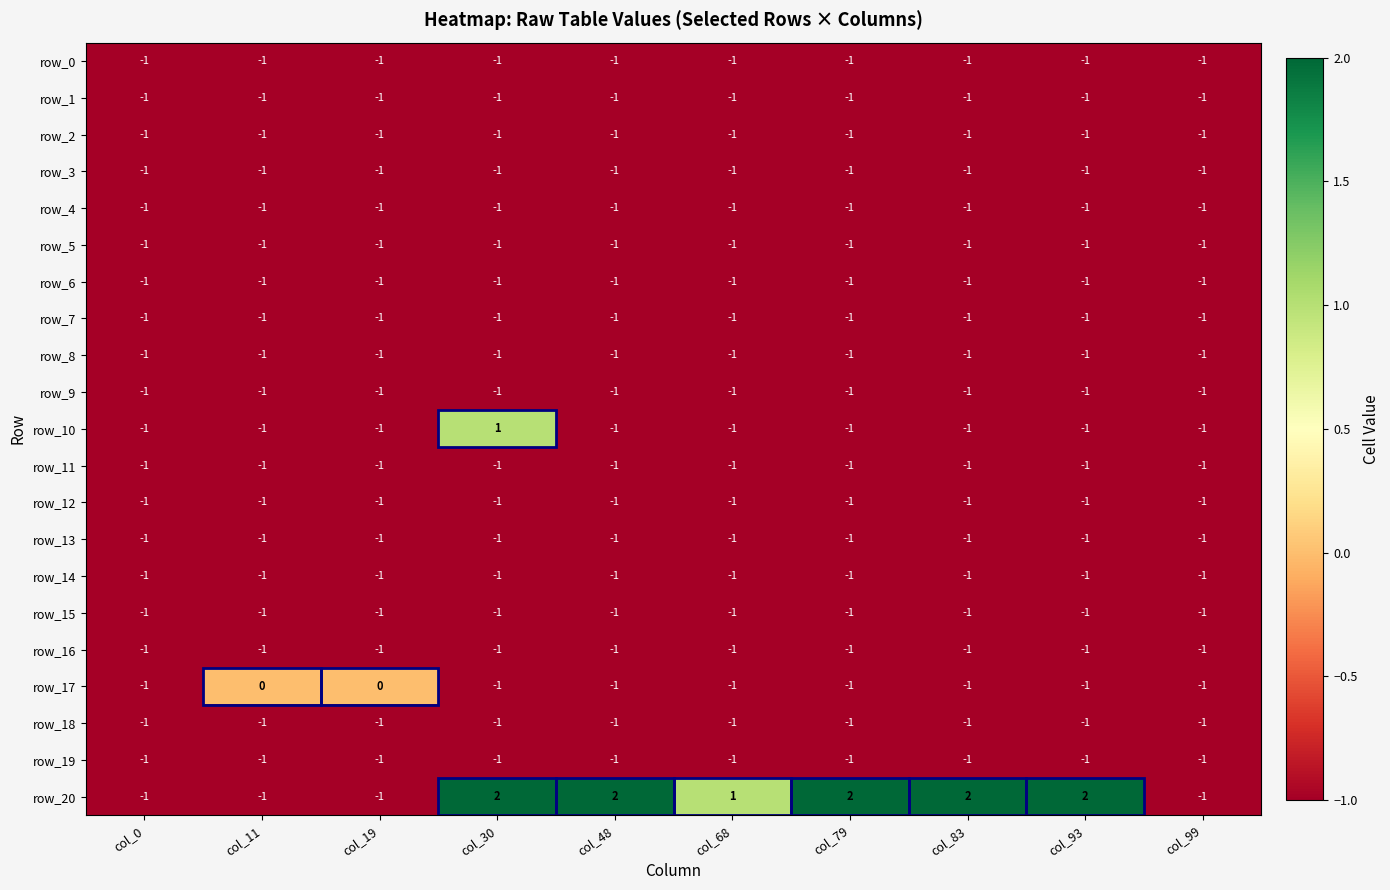

Reading right to left, what are all the values shown in this chart?

row_0: col_99=-1	col_93=-1	col_83=-1	col_79=-1	col_68=-1	col_48=-1	col_30=-1	col_19=-1	col_11=-1	col_0=-1
row_1: col_99=-1	col_93=-1	col_83=-1	col_79=-1	col_68=-1	col_48=-1	col_30=-1	col_19=-1	col_11=-1	col_0=-1
row_2: col_99=-1	col_93=-1	col_83=-1	col_79=-1	col_68=-1	col_48=-1	col_30=-1	col_19=-1	col_11=-1	col_0=-1
row_3: col_99=-1	col_93=-1	col_83=-1	col_79=-1	col_68=-1	col_48=-1	col_30=-1	col_19=-1	col_11=-1	col_0=-1
row_4: col_99=-1	col_93=-1	col_83=-1	col_79=-1	col_68=-1	col_48=-1	col_30=-1	col_19=-1	col_11=-1	col_0=-1
row_5: col_99=-1	col_93=-1	col_83=-1	col_79=-1	col_68=-1	col_48=-1	col_30=-1	col_19=-1	col_11=-1	col_0=-1
row_6: col_99=-1	col_93=-1	col_83=-1	col_79=-1	col_68=-1	col_48=-1	col_30=-1	col_19=-1	col_11=-1	col_0=-1
row_7: col_99=-1	col_93=-1	col_83=-1	col_79=-1	col_68=-1	col_48=-1	col_30=-1	col_19=-1	col_11=-1	col_0=-1
row_8: col_99=-1	col_93=-1	col_83=-1	col_79=-1	col_68=-1	col_48=-1	col_30=-1	col_19=-1	col_11=-1	col_0=-1
row_9: col_99=-1	col_93=-1	col_83=-1	col_79=-1	col_68=-1	col_48=-1	col_30=-1	col_19=-1	col_11=-1	col_0=-1
row_10: col_99=-1	col_93=-1	col_83=-1	col_79=-1	col_68=-1	col_48=-1	col_30=1	col_19=-1	col_11=-1	col_0=-1
row_11: col_99=-1	col_93=-1	col_83=-1	col_79=-1	col_68=-1	col_48=-1	col_30=-1	col_19=-1	col_11=-1	col_0=-1
row_12: col_99=-1	col_93=-1	col_83=-1	col_79=-1	col_68=-1	col_48=-1	col_30=-1	col_19=-1	col_11=-1	col_0=-1
row_13: col_99=-1	col_93=-1	col_83=-1	col_79=-1	col_68=-1	col_48=-1	col_30=-1	col_19=-1	col_11=-1	col_0=-1
row_14: col_99=-1	col_93=-1	col_83=-1	col_79=-1	col_68=-1	col_48=-1	col_30=-1	col_19=-1	col_11=-1	col_0=-1
row_15: col_99=-1	col_93=-1	col_83=-1	col_79=-1	col_68=-1	col_48=-1	col_30=-1	col_19=-1	col_11=-1	col_0=-1
row_16: col_99=-1	col_93=-1	col_83=-1	col_79=-1	col_68=-1	col_48=-1	col_30=-1	col_19=-1	col_11=-1	col_0=-1
row_17: col_99=-1	col_93=-1	col_83=-1	col_79=-1	col_68=-1	col_48=-1	col_30=-1	col_19=0	col_11=0	col_0=-1
row_18: col_99=-1	col_93=-1	col_83=-1	col_79=-1	col_68=-1	col_48=-1	col_30=-1	col_19=-1	col_11=-1	col_0=-1
row_19: col_99=-1	col_93=-1	col_83=-1	col_79=-1	col_68=-1	col_48=-1	col_30=-1	col_19=-1	col_11=-1	col_0=-1
row_20: col_99=-1	col_93=2	col_83=2	col_79=2	col_68=1	col_48=2	col_30=2	col_19=-1	col_11=-1	col_0=-1